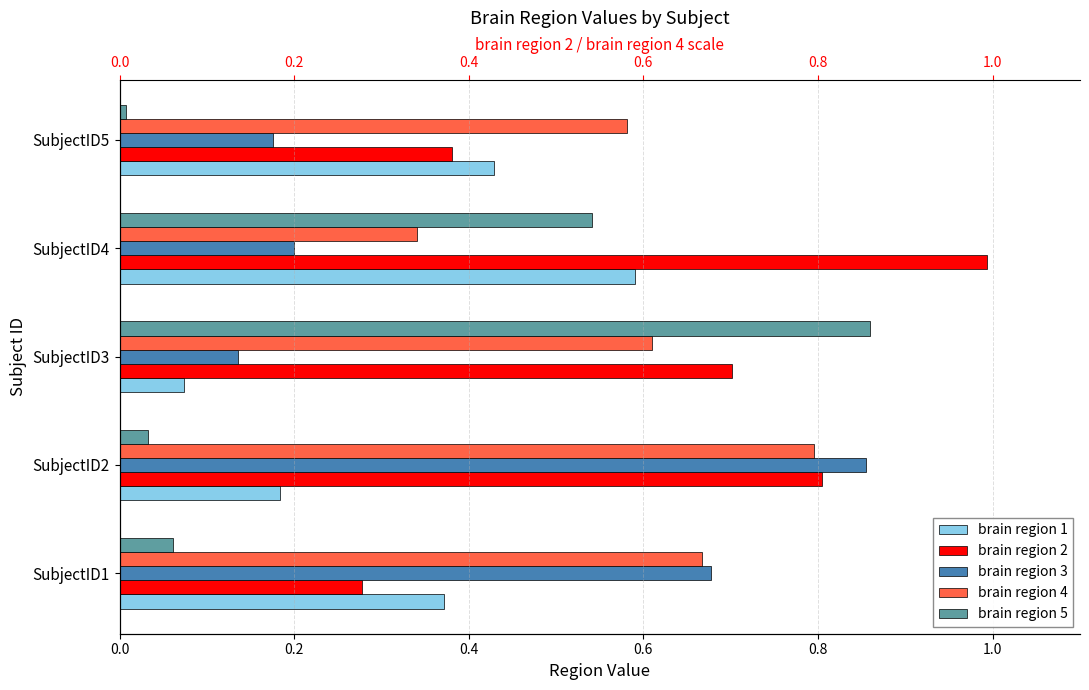

At how many categories does at least one series exceed 0?

5